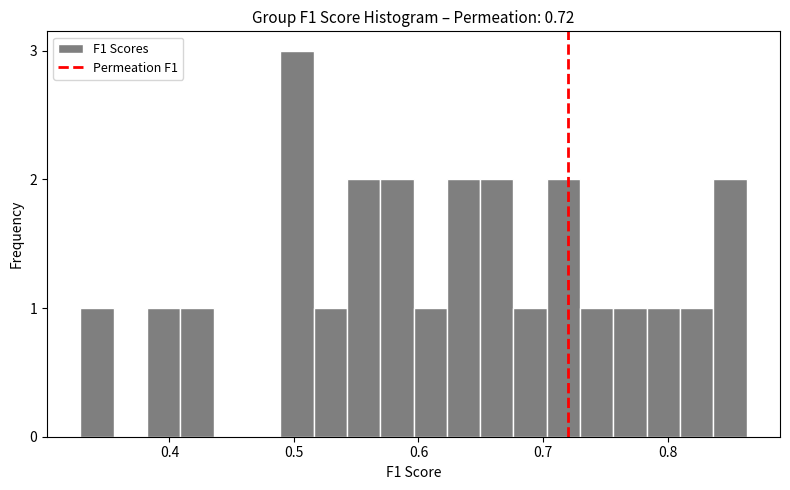

Around what value on the x-axis is the tallest bar? Give the approximate position of its centre, as read against the axis.

0.50